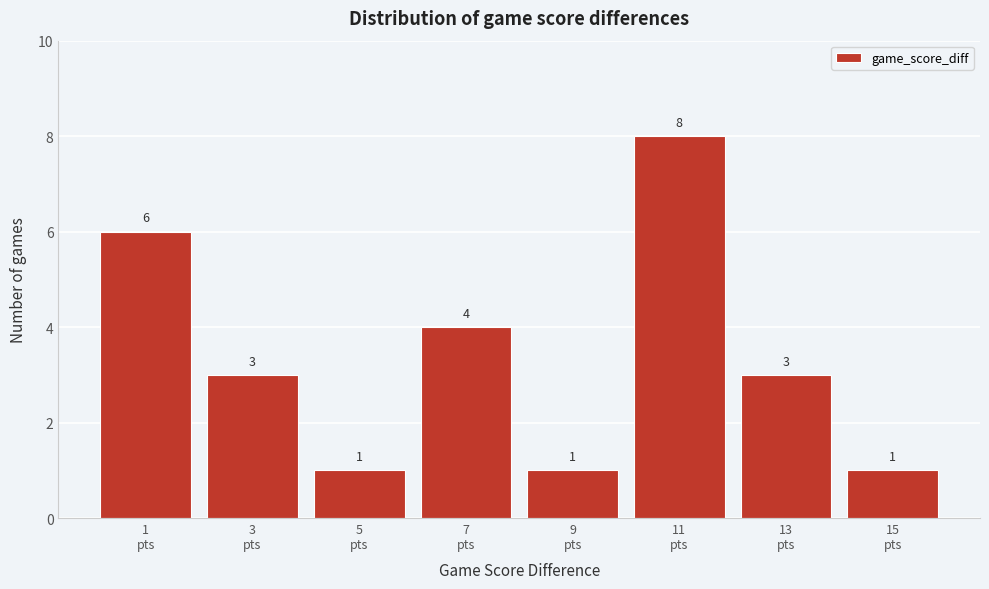

Reading left to right, extract all data points from this chart.

6	3	1	4	1	8	3	1